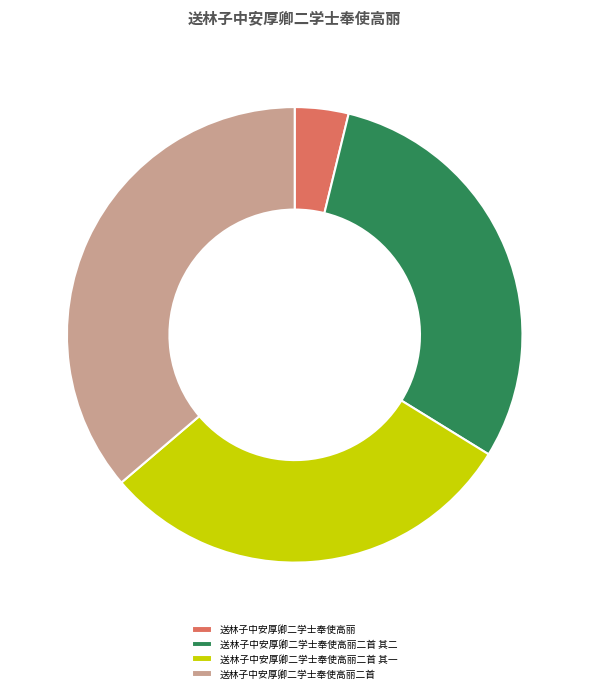

Is the sum of 送林子中安厚卿二学士奉使高丽二首 其二 and 送林子中安厚卿二学士奉使高丽 greater than half?

No